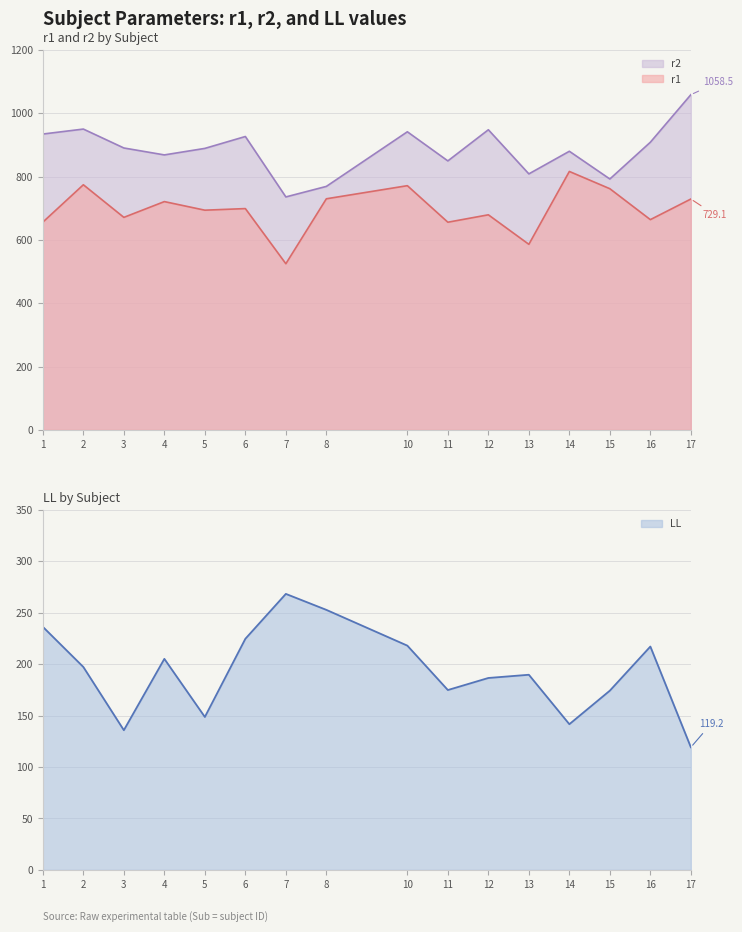

The value of r2 at 1 is 934.3. True or false?

True